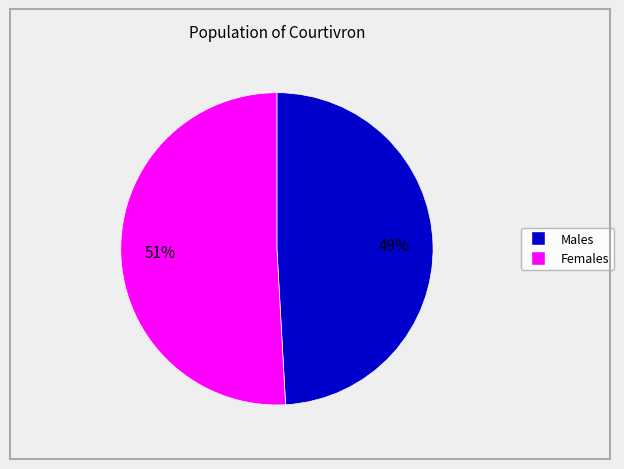

Is there a majority slice in this chart?

Yes